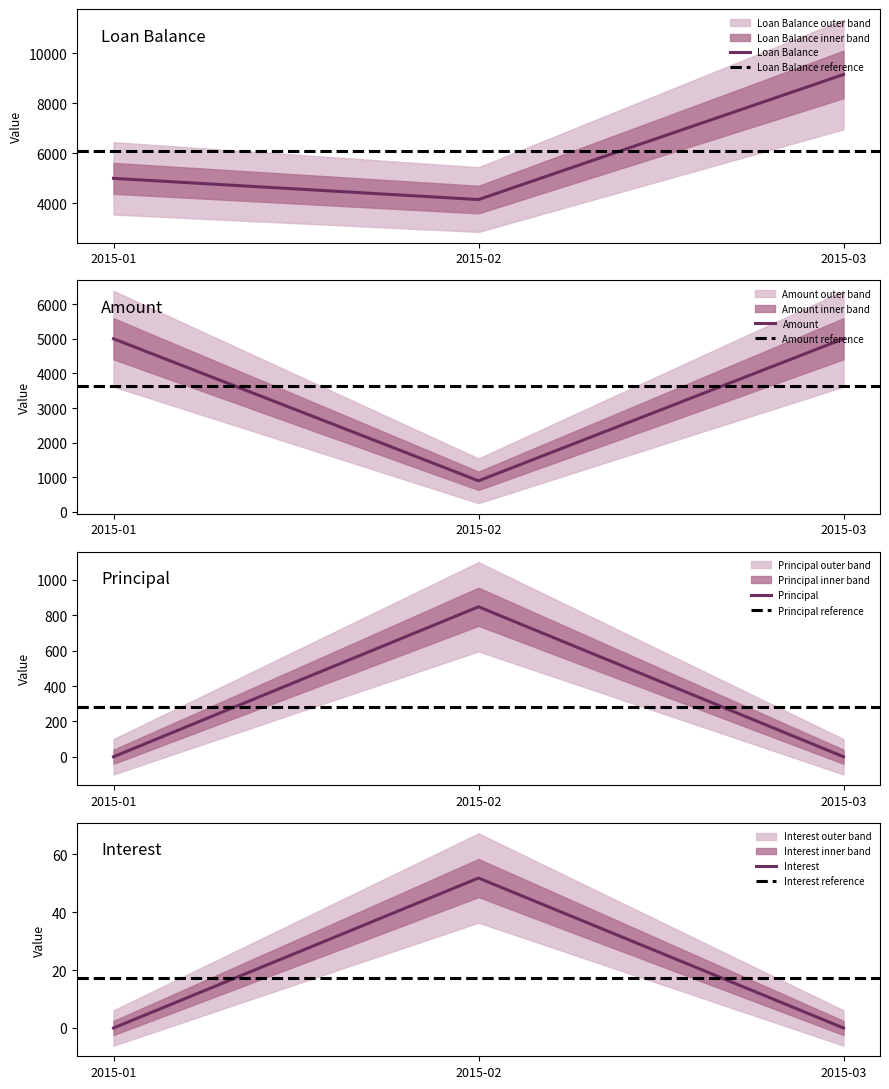

What is the minimum value for Loan Balance?

4151.8